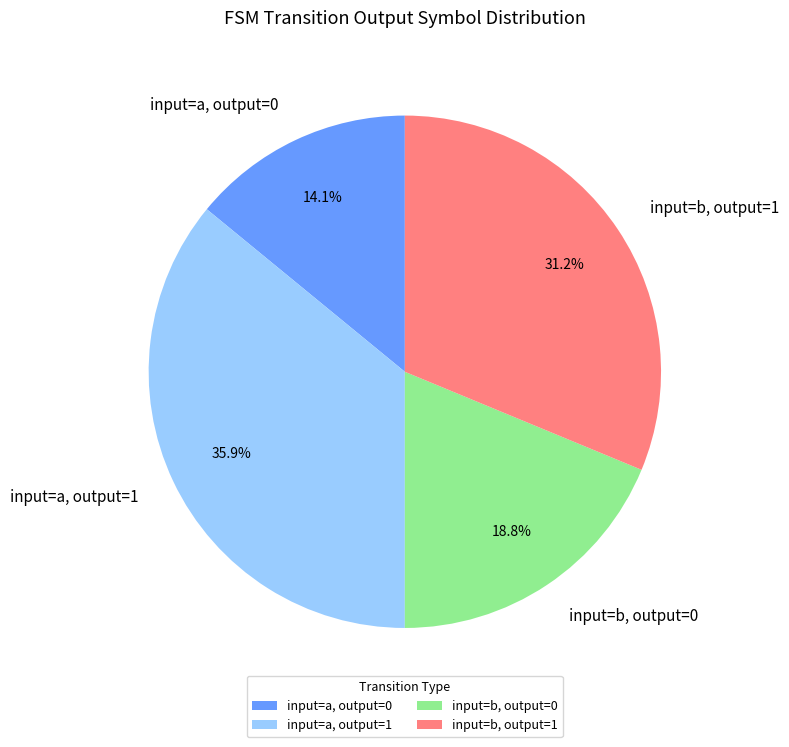

Which category has the smallest portion of the pie?

input=a, output=0